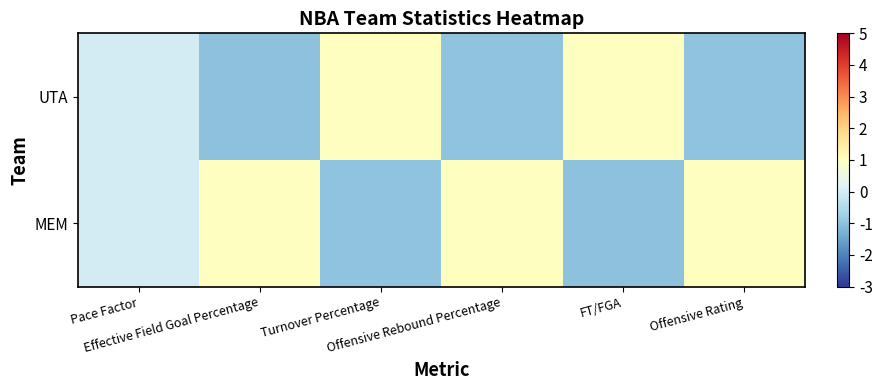

What is the minimum value shown in the chart?

-1.0